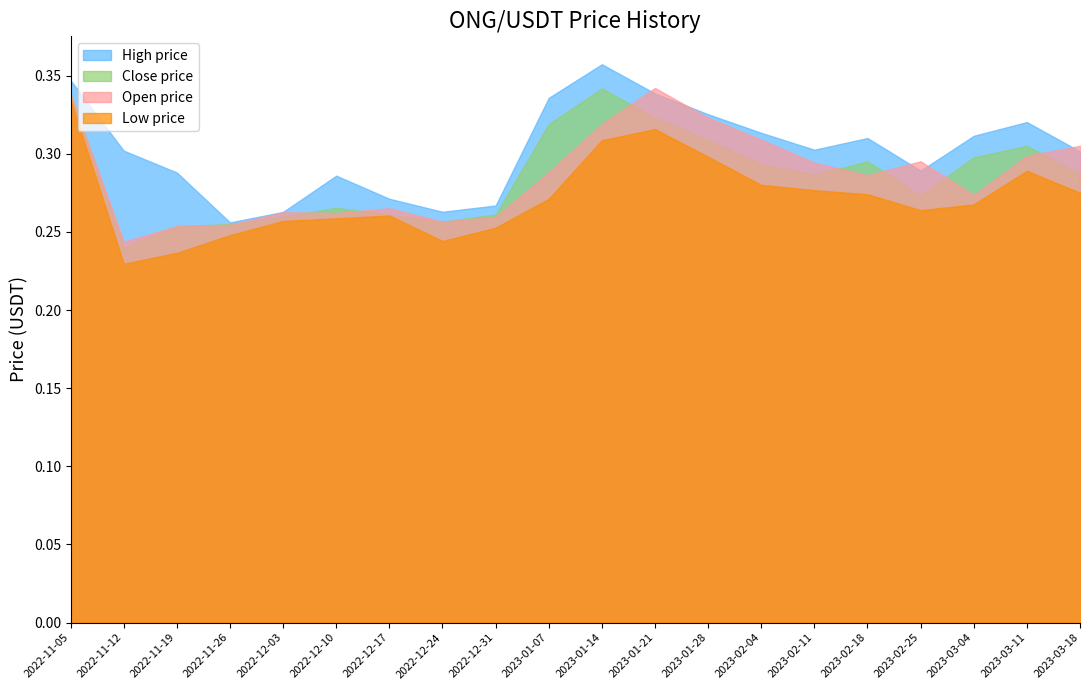

Where is the first local maximum for High price?

2022-12-10